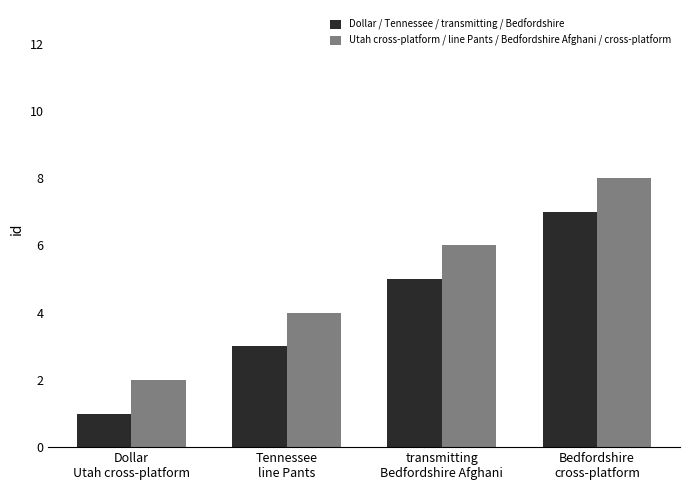

What is the sum of the Utah cross-platform / line Pants / Bedfordshire Afghani / cross-platform values at Dollar
Utah cross-platform and Bedfordshire
cross-platform?

10